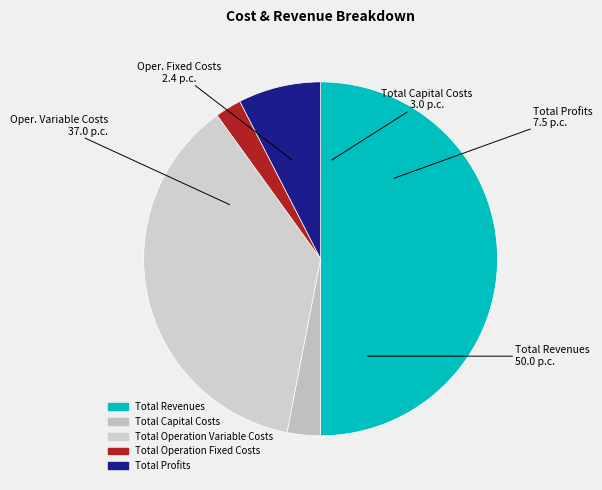

The Total Operation Variable Costs slice represents 37% of the pie. True or false?

True